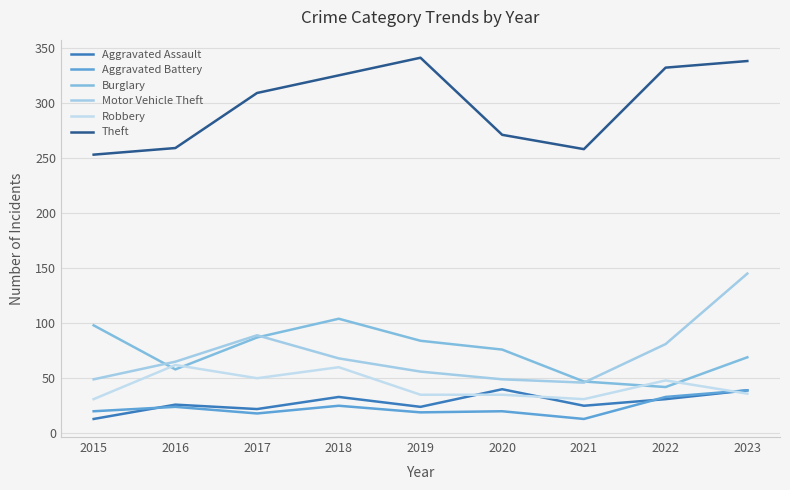

What is the total value across all series at 2020?

491